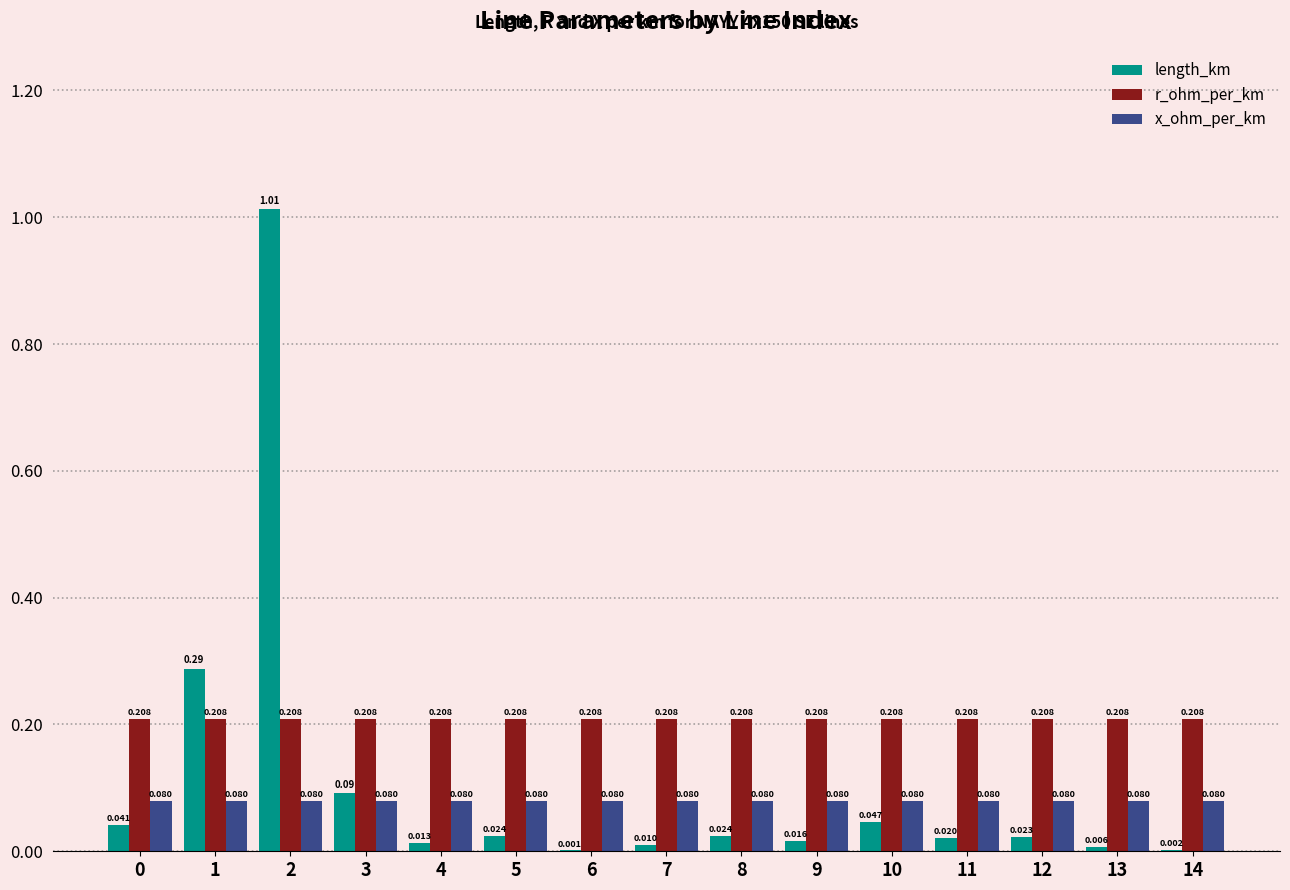

Which series has the largest total across all categories?

r_ohm_per_km